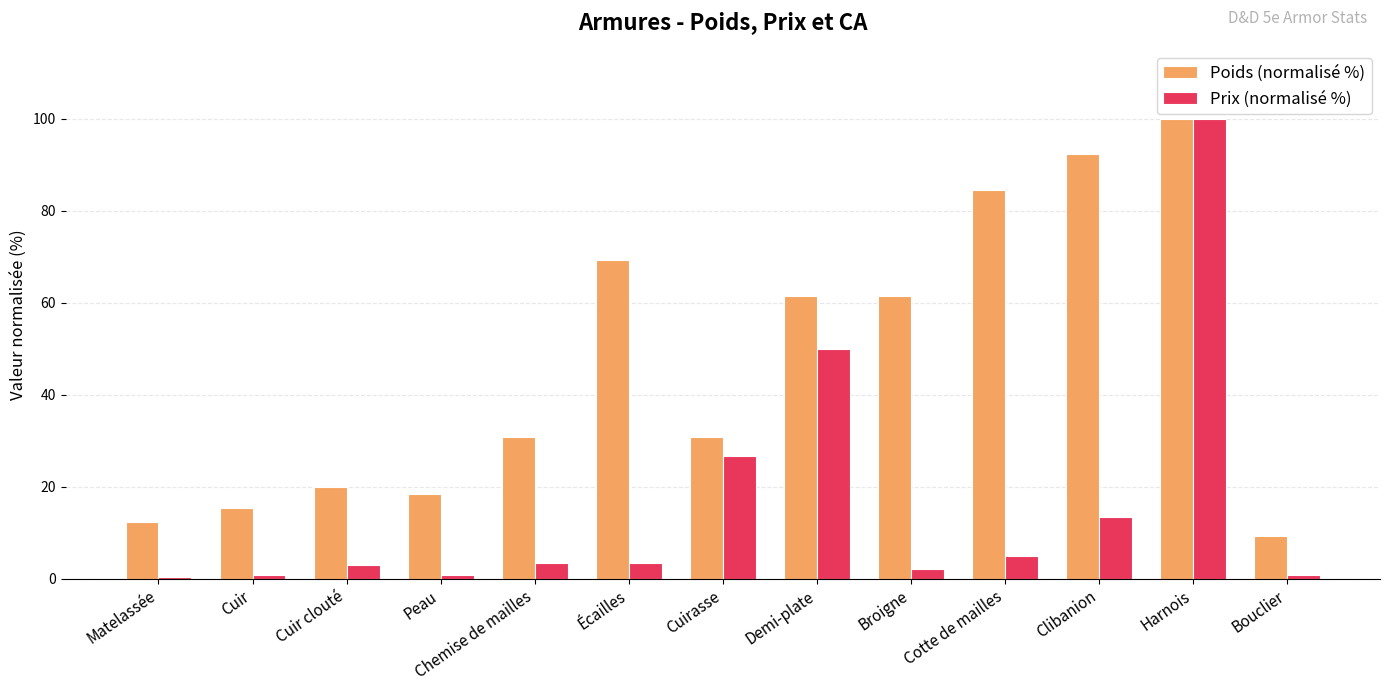

Read the Prix (normalisé %) value at Cuir.

0.7